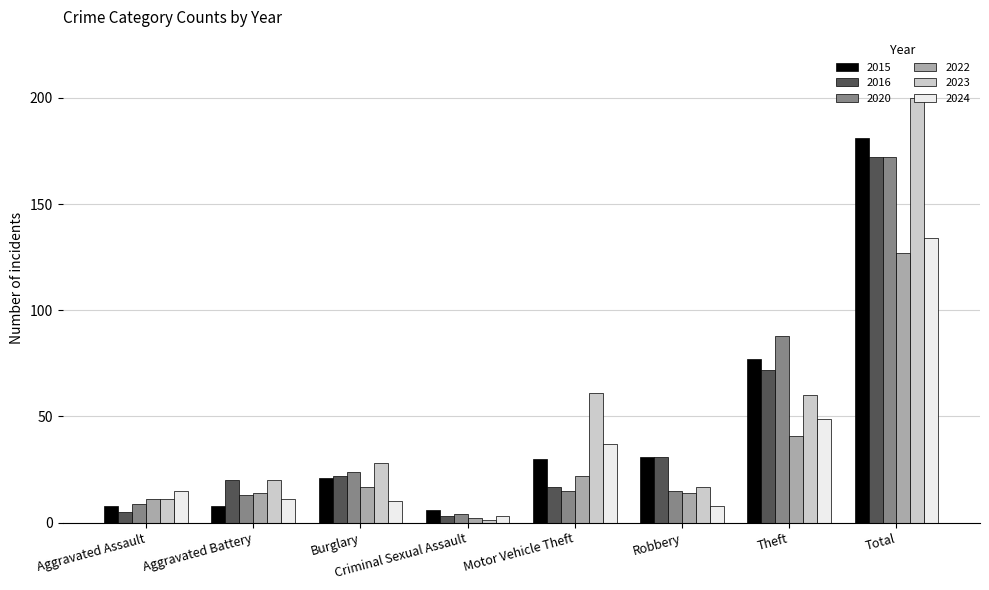

Which category has the highest value in the 2015 series?

Total